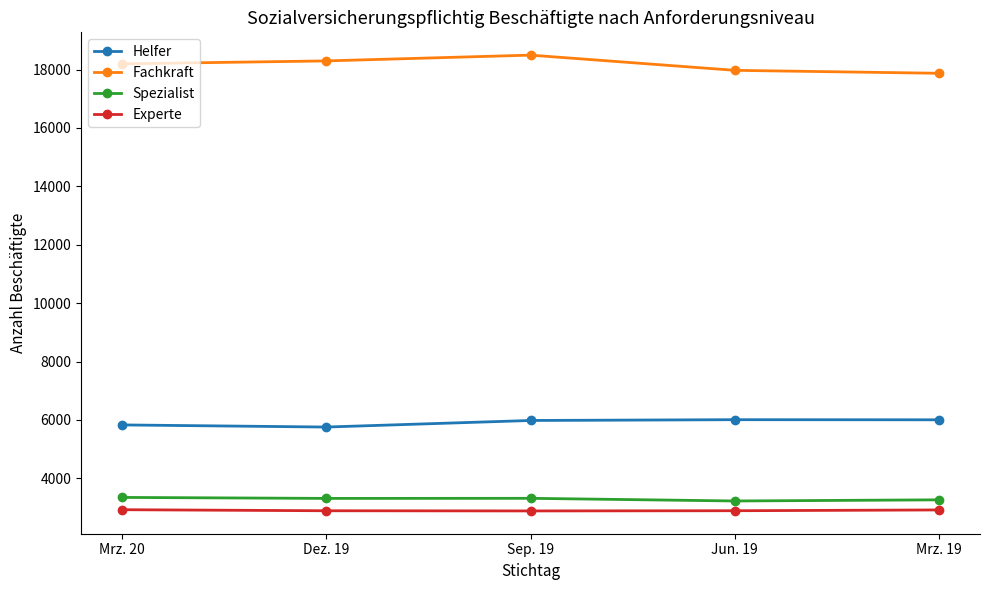

True or false: Spezialist has more than 2 interior local peaks.

False